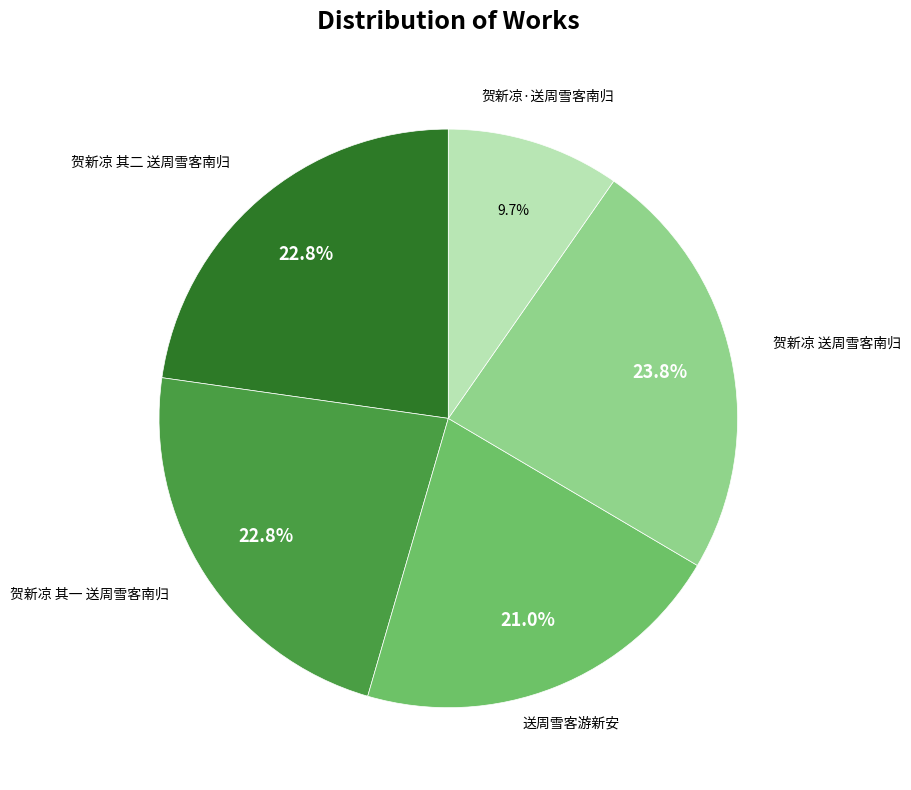

Is 贺新凉 其二 送周雪客南归 the majority of the pie?

No